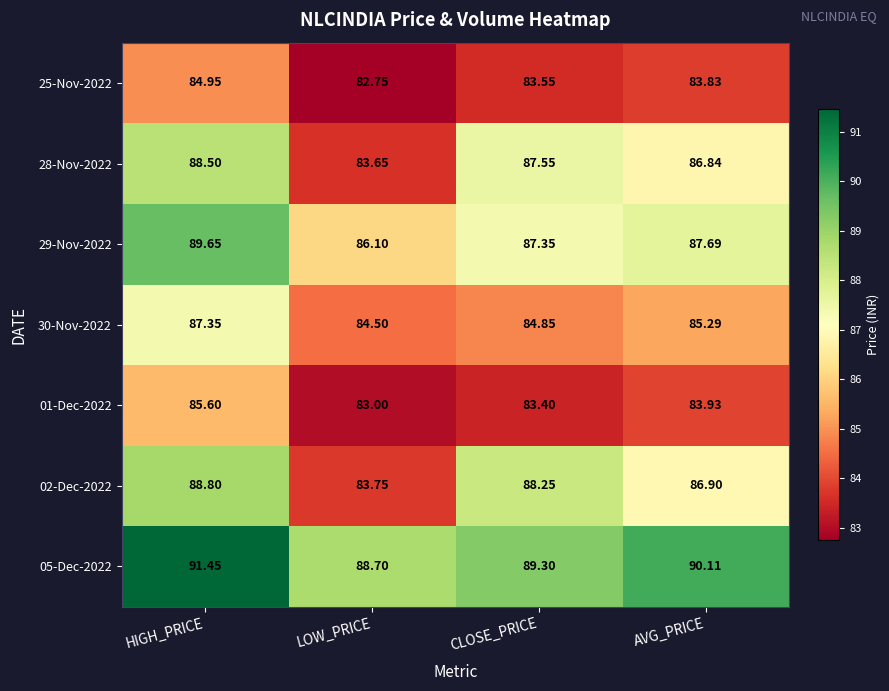

What is the spread (max minus min) of values at CLOSE_PRICE?

5.9